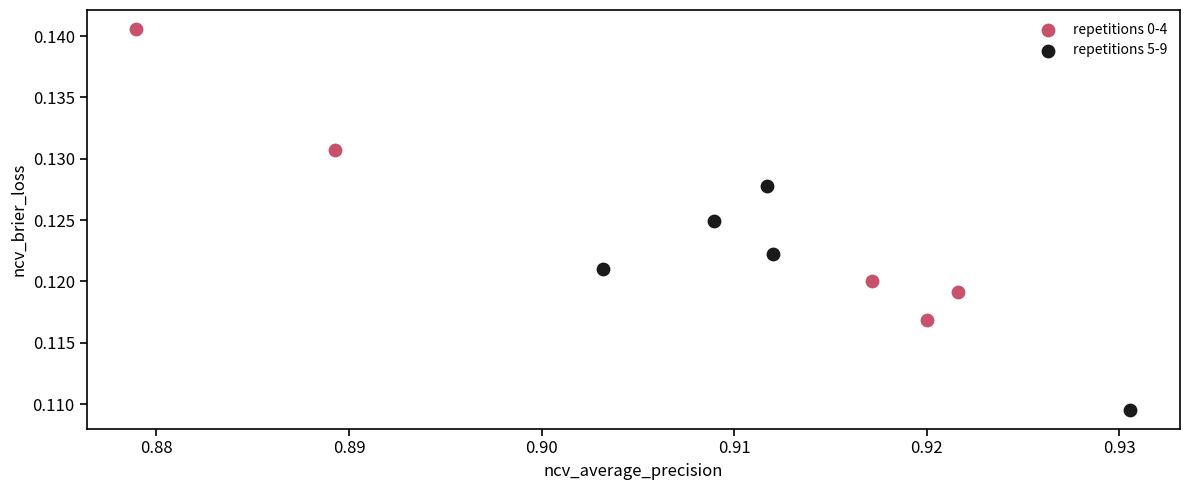

Which series has the widest spread of Y values?

repetitions 0-4